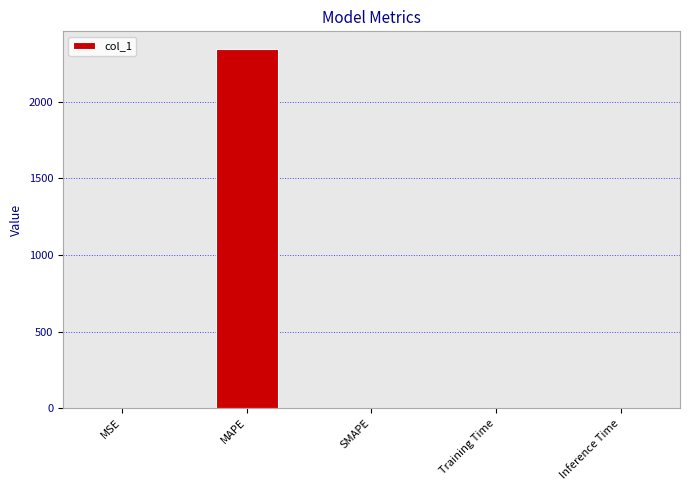

Which has a higher value, Training Time or MAPE?

MAPE